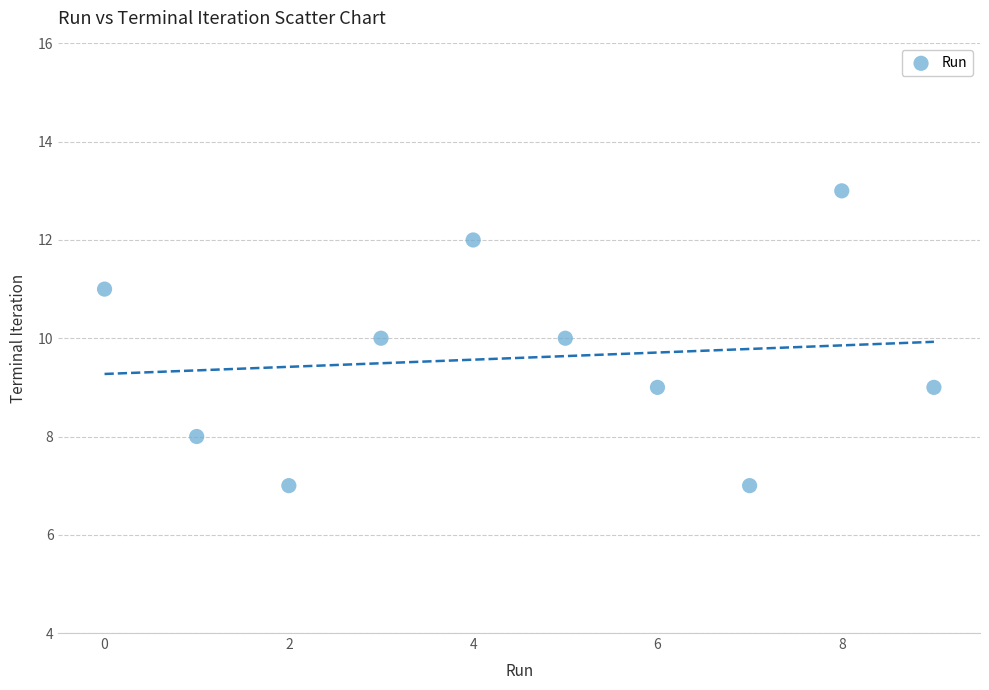

What is the average Y value?

10